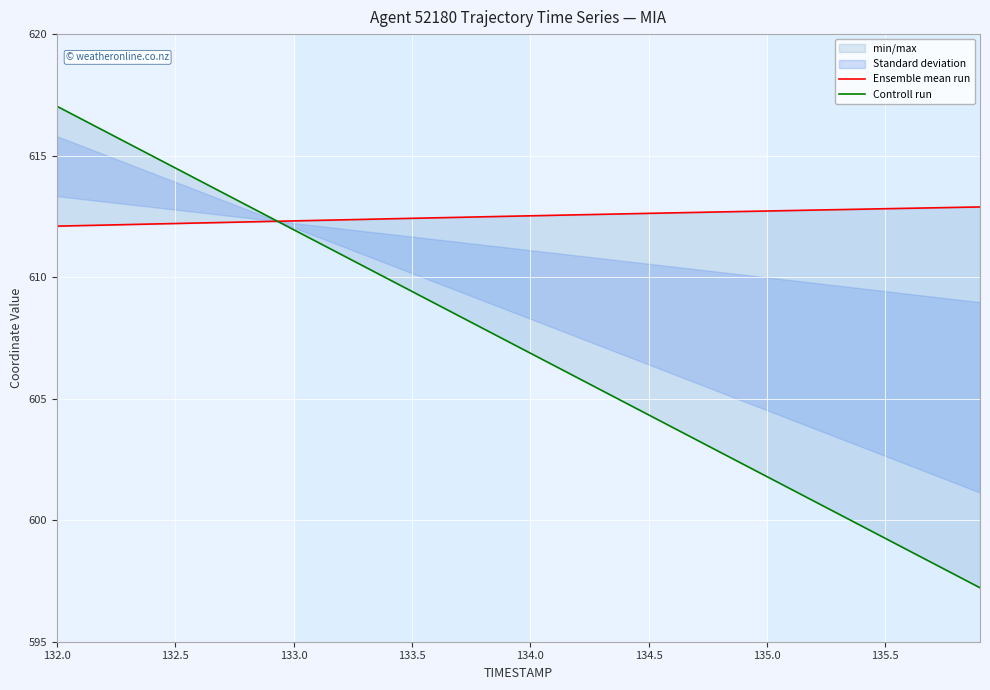

What is the label of the 11th point from the left?

133.0